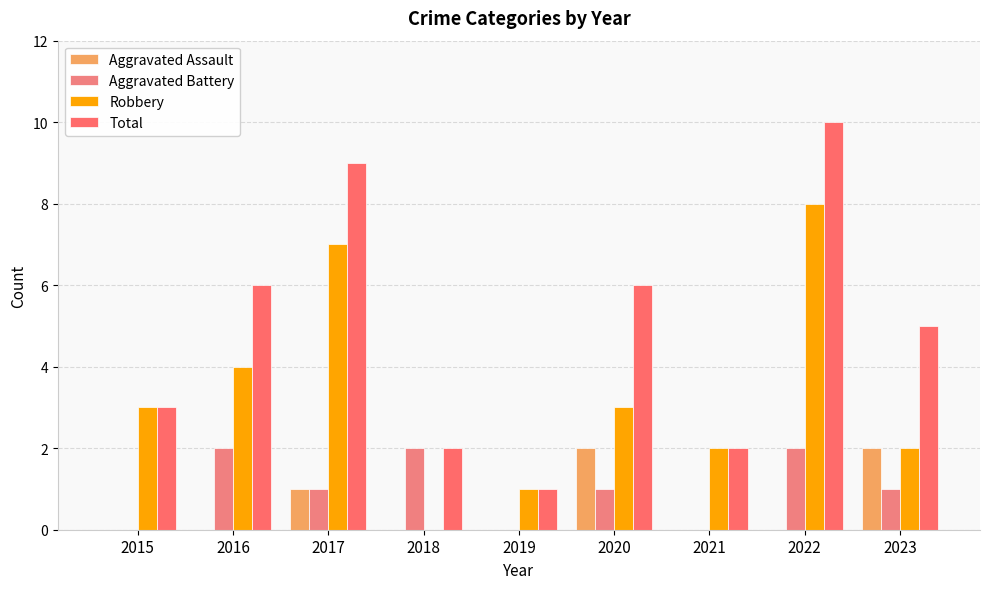

What is the difference between the Total values at 2016 and 2021?

4